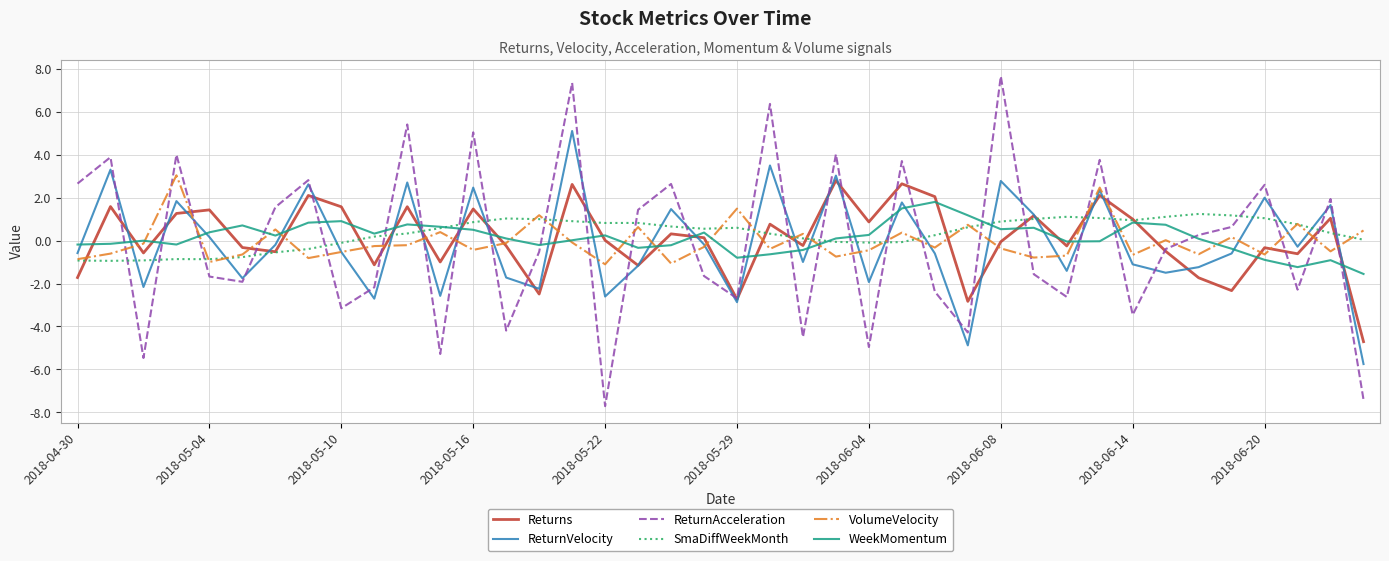

True or false: WeekMomentum and ReturnVelocity intersect in this chart.

True